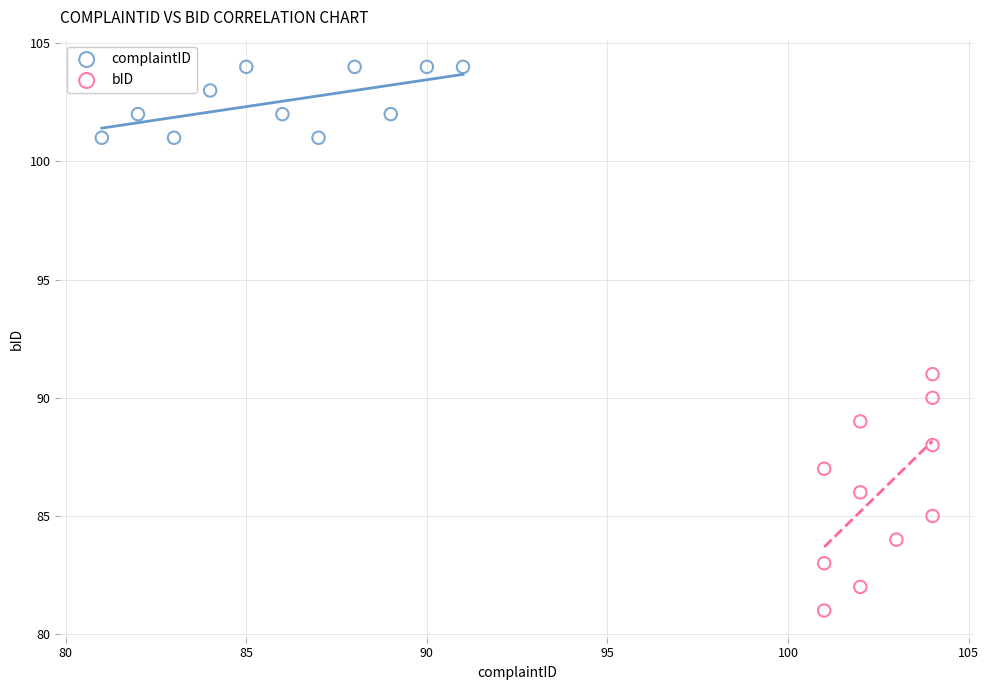

Which series reaches the minimum Y coordinate?

bID